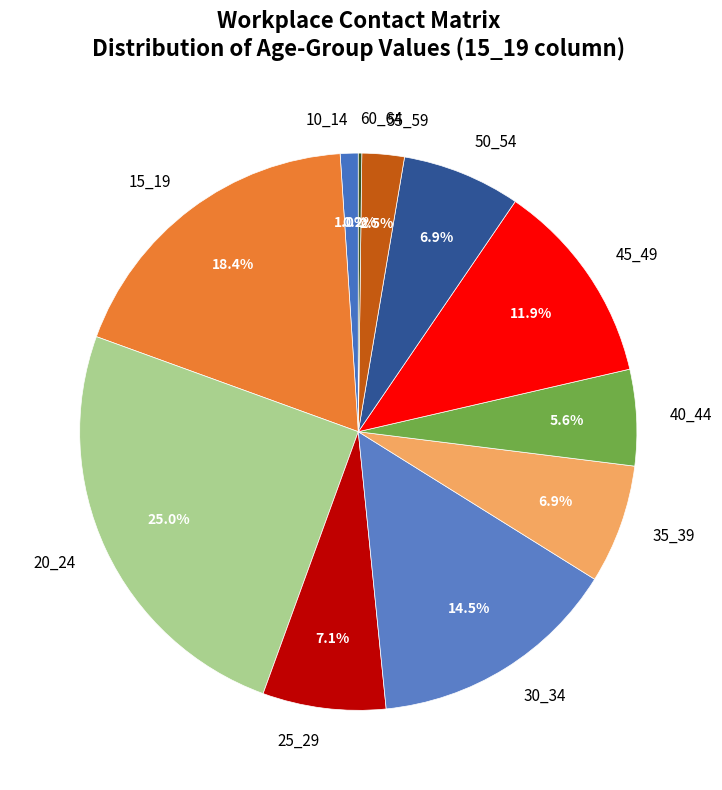

Which slice is the largest?

20_24